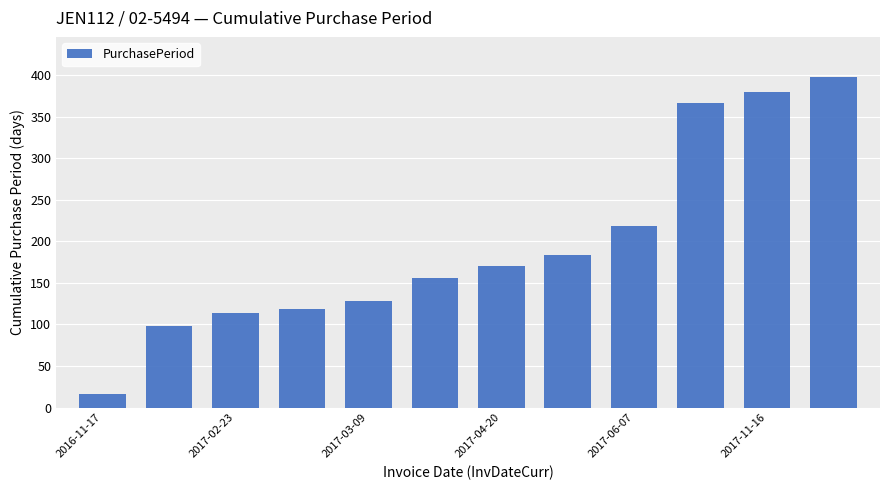

What is the value of the 3rd bar from the left?

114